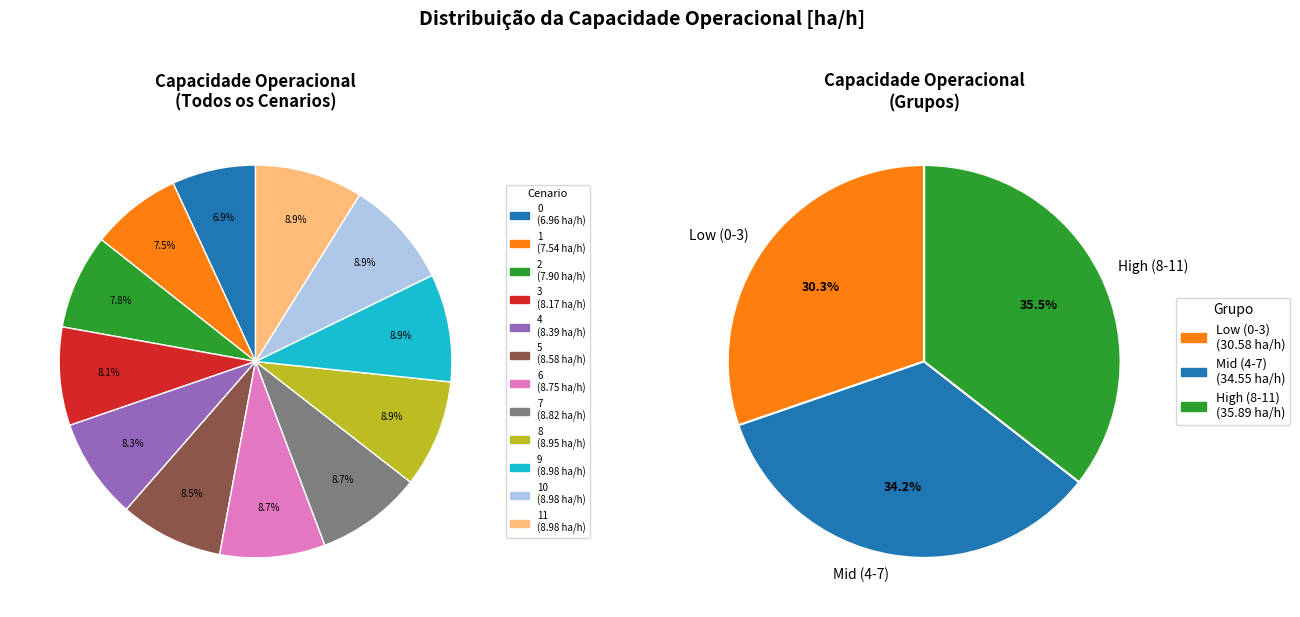

Rank the categories by value from lowest to highest.

0, 1, 2, 3, 4, 5, 6, 7, 8, 9, 11, 10